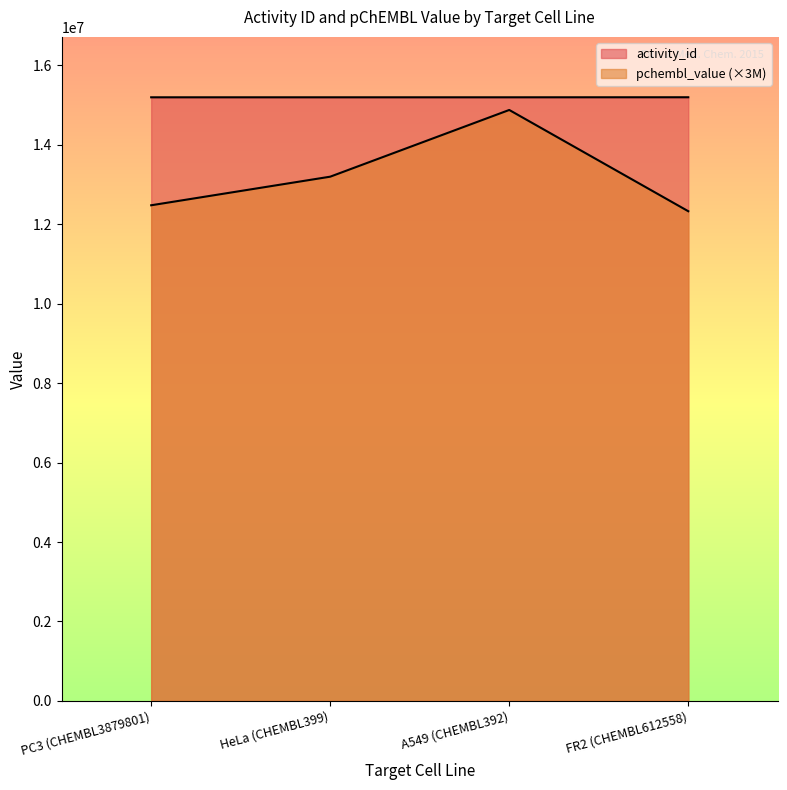

True or false: activity_id has a value of 15200111.0 at FR2 (CHEMBL612558).

True